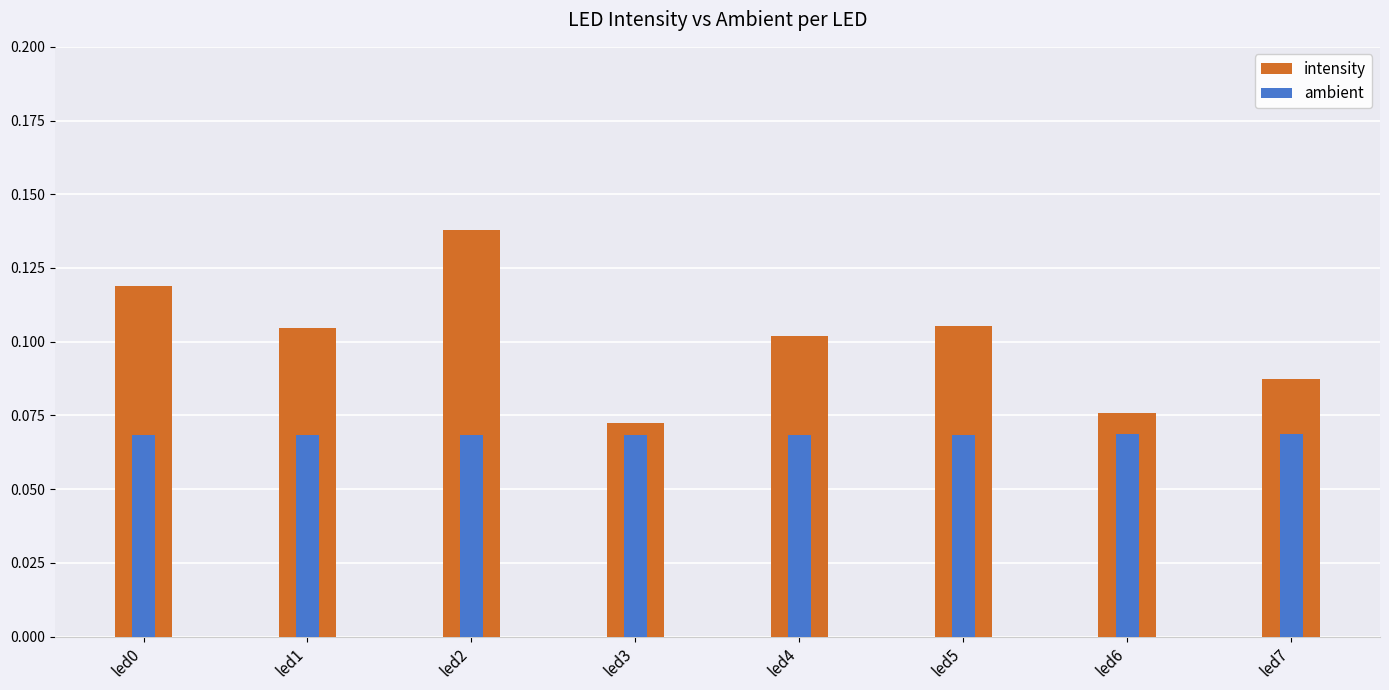

Reading left to right, transcribe all the data shown in this chart.

intensity: led0=0.1	led1=0.1	led2=0.1	led3=0.1	led4=0.1	led5=0.1	led6=0.1	led7=0.1
ambient: led0=0.1	led1=0.1	led2=0.1	led3=0.1	led4=0.1	led5=0.1	led6=0.1	led7=0.1